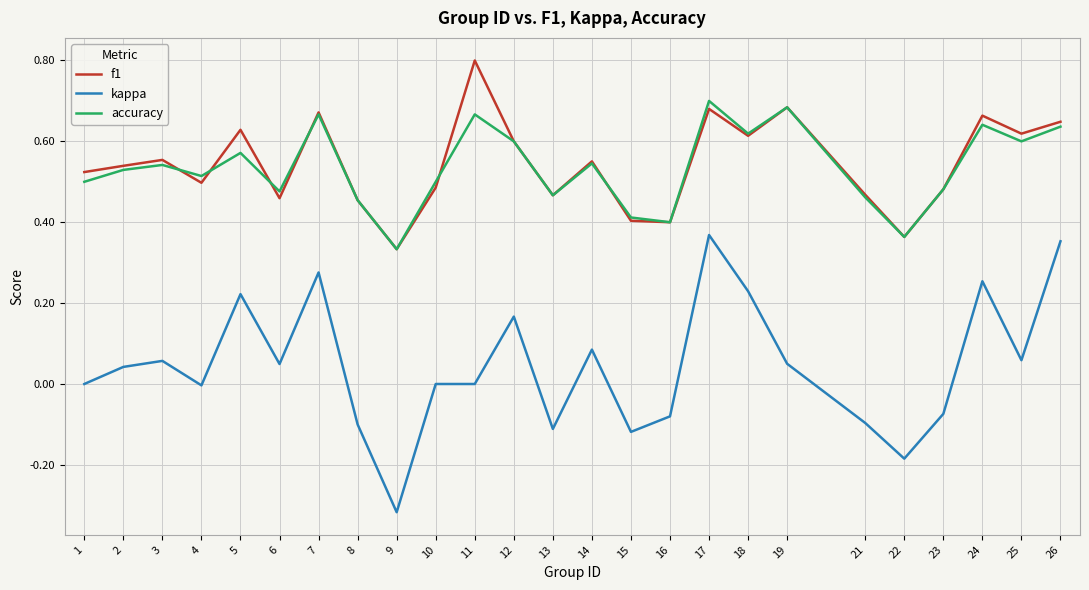

Which label corresponds to the smallest value in the chart?

9